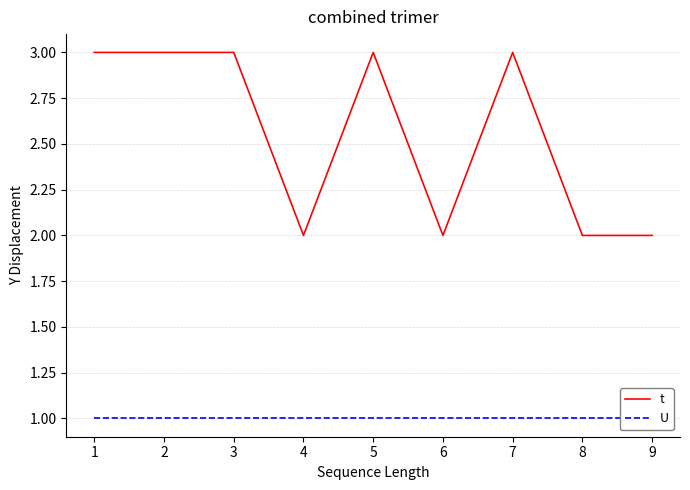

What is the value of the t point at the 6th from the left?

2